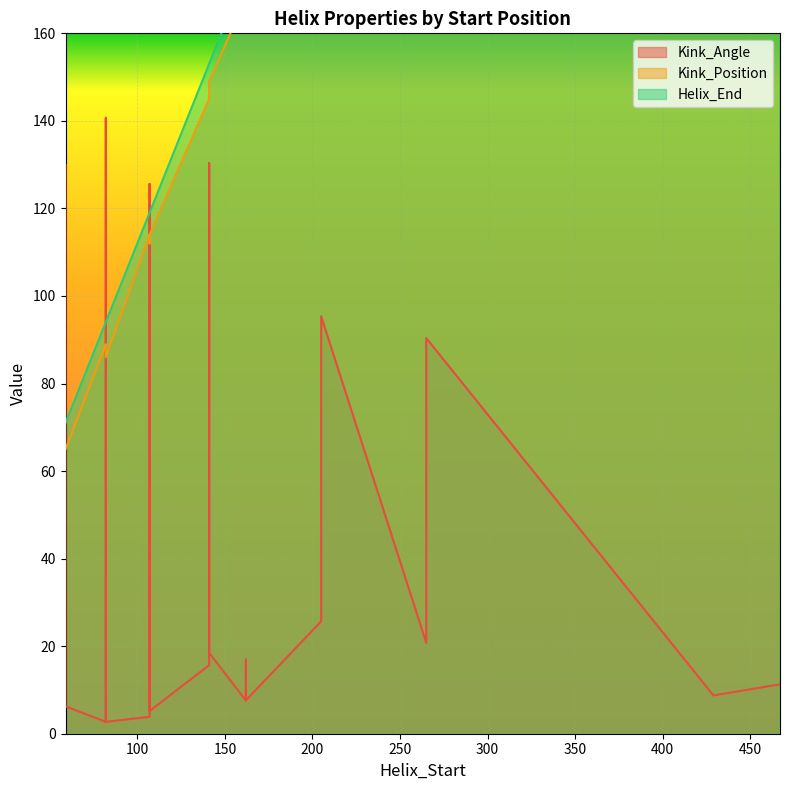

What is the sum of the Kink_Angle values at 141 and 205?

44.2